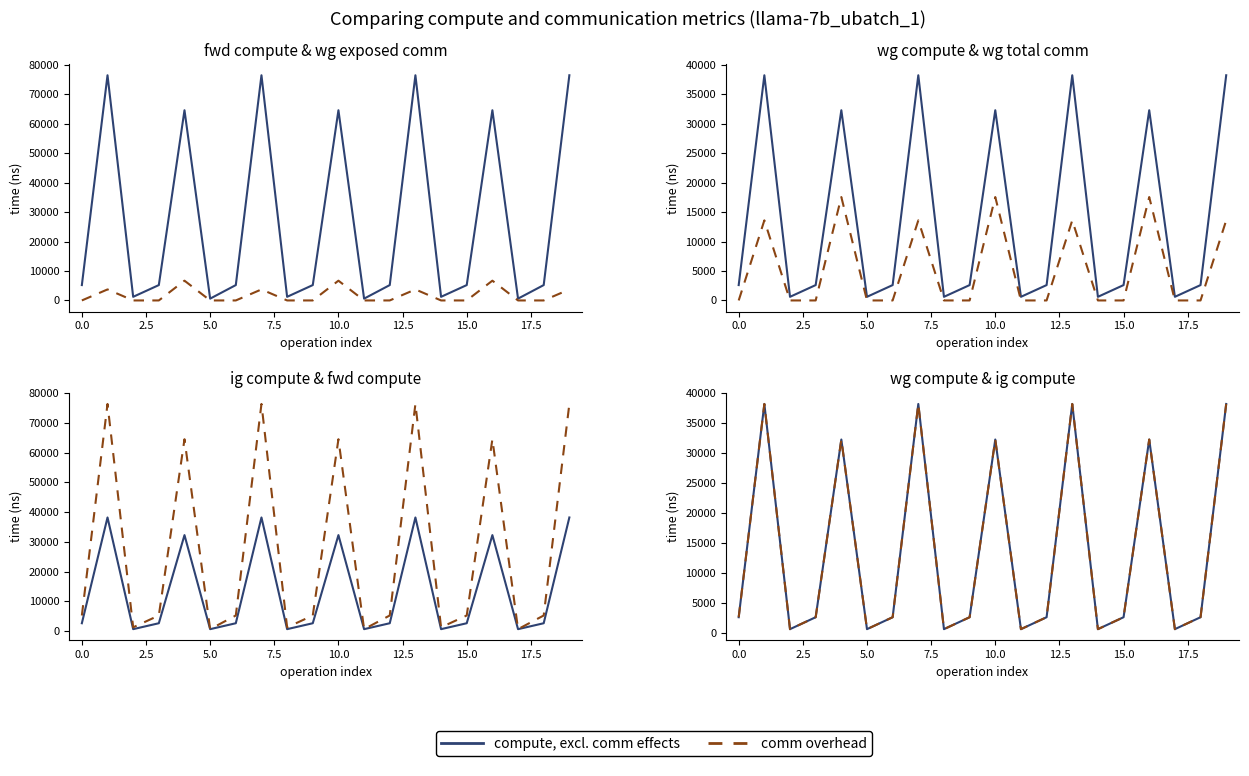

Does the chart display data point markers on the line(s)?

No